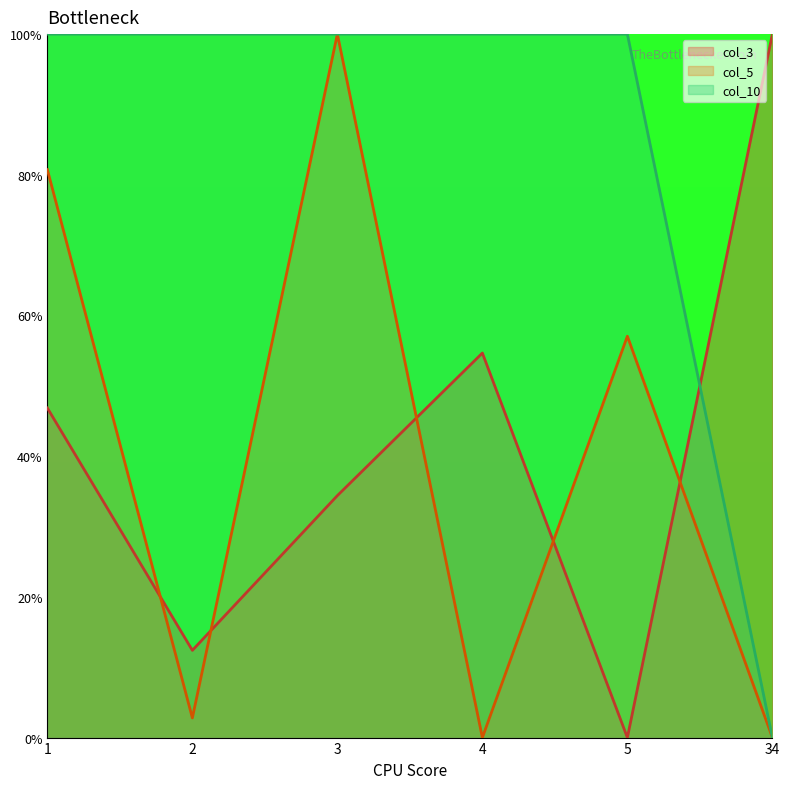

Is the value of col_5 at 1 greater than the value of col_3 at 1?

Yes